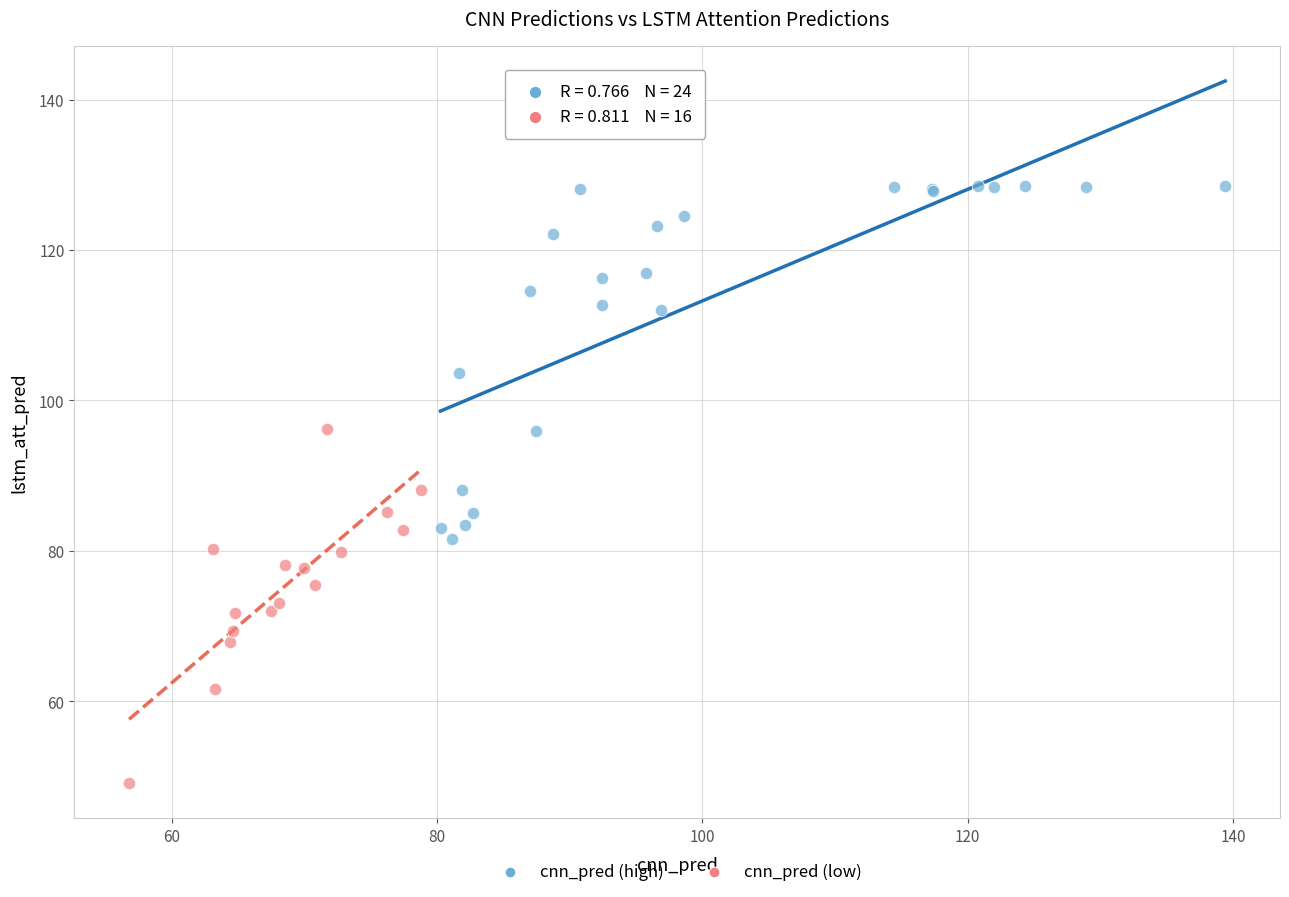

Which series contains the lowest Y value?

cnn_pred (low)